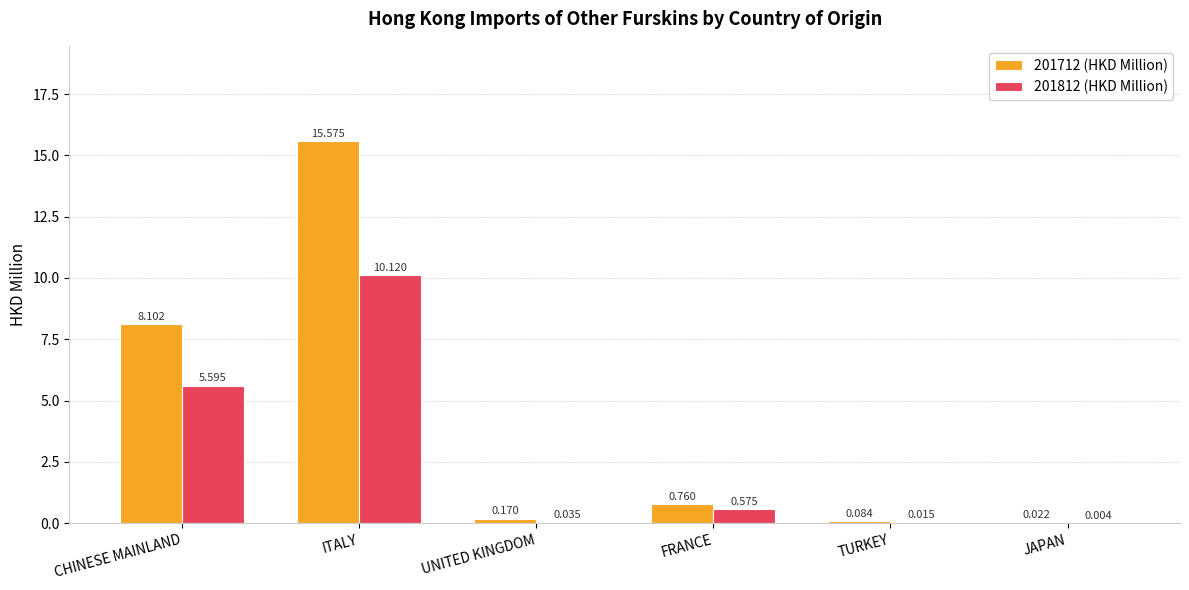

Is the value of 201812 (HKD Million) at FRANCE greater than the value of 201712 (HKD Million) at ITALY?

No